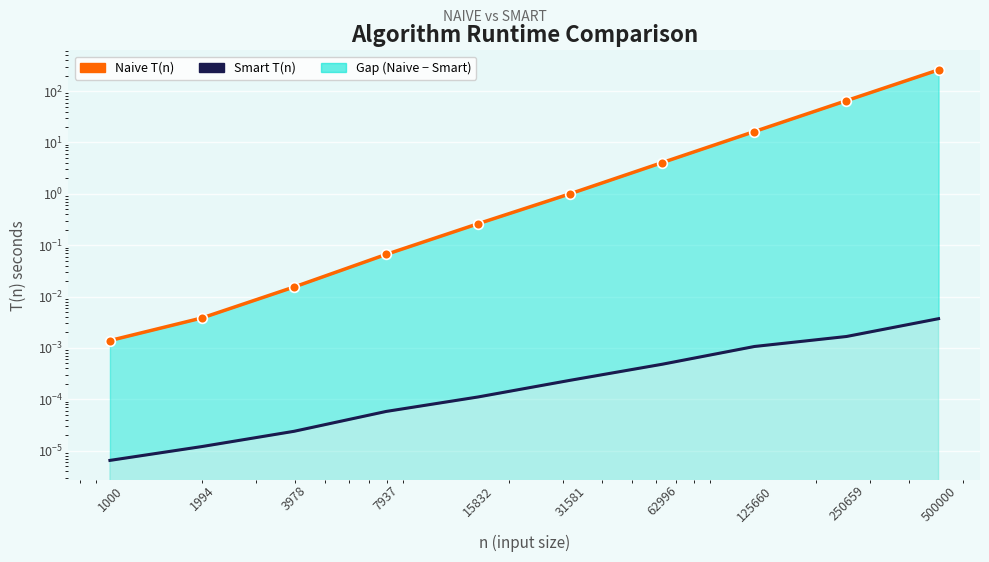

Which category has the highest value across all series?

500000